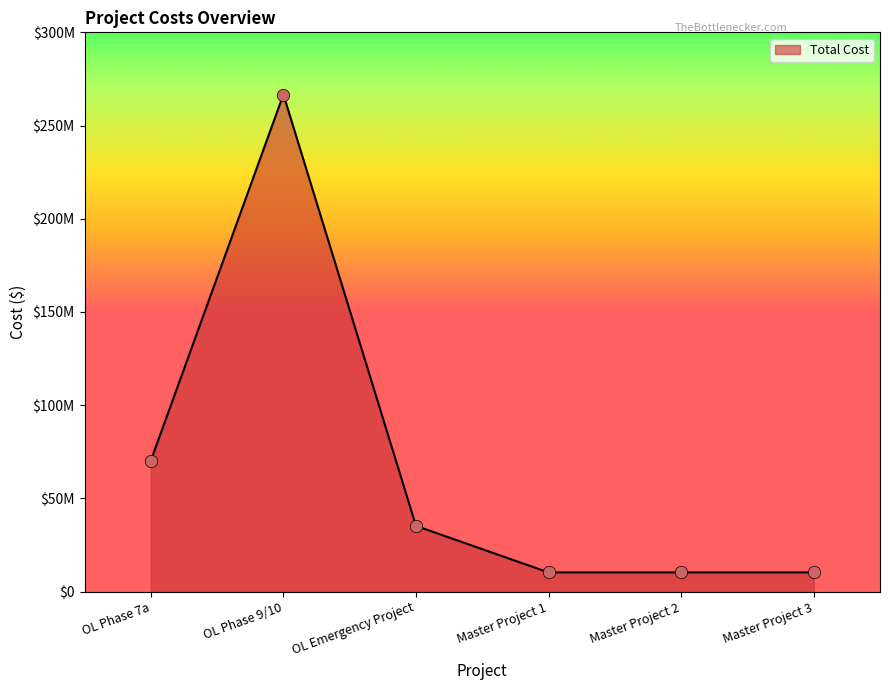

Does the chart have visible grid lines?

No